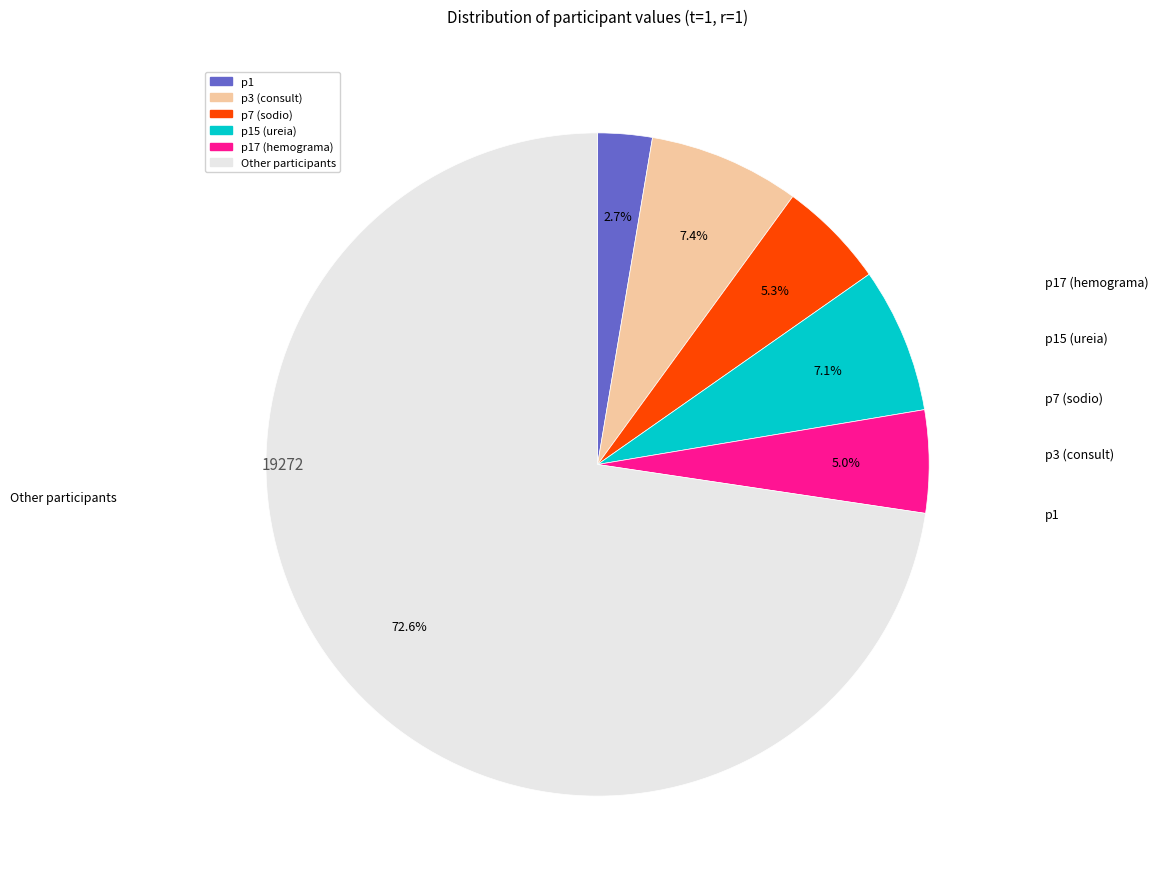

To the nearest percent, what is the difference between the largest and smallest slice percentages?

70%